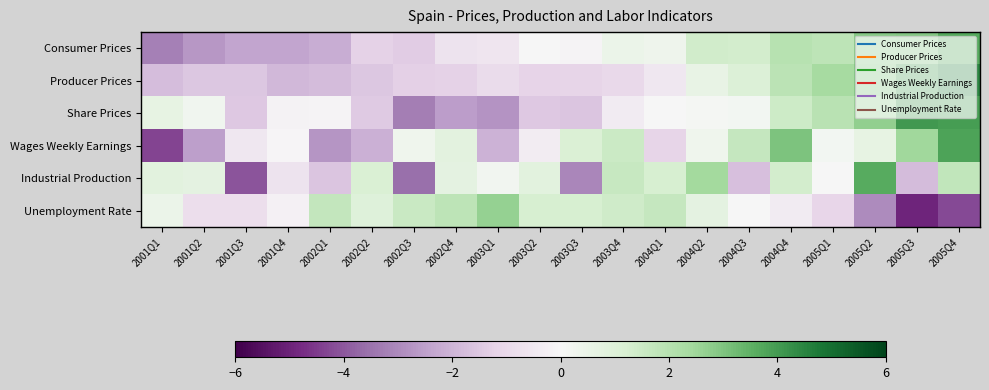

Reading right to left, transcribe all the data shown in this chart.

Consumer Prices: 2005Q4=3.7	2005Q3=2.9	2005Q2=2.9	2005Q1=1.8	2004Q4=2.0	2004Q3=1.4	2004Q2=1.4	2004Q1=0.4	2003Q4=0.5	2003Q3=-0.1	2003Q2=-0.0	2003Q1=-0.6	2002Q4=-0.7	2002Q3=-1.4	2002Q2=-1.3	2002Q1=-2.2	2001Q4=-2.4	2001Q3=-2.4	2001Q2=-2.7	2001Q1=-3.2
Producer Prices: 2005Q4=4.5	2005Q3=3.9	2005Q2=3.0	2005Q1=2.3	2004Q4=1.9	2004Q3=1.1	2004Q2=0.6	2004Q1=-0.5	2003Q4=-1.0	2003Q3=-1.1	2003Q2=-1.2	2003Q1=-0.9	2002Q4=-1.2	2002Q3=-1.3	2002Q2=-1.5	2002Q1=-1.8	2001Q4=-1.9	2001Q3=-1.5	2001Q2=-1.5	2001Q1=-1.8
Share Prices: 2005Q4=3.9	2005Q3=4.1	2005Q2=2.7	2005Q1=1.9	2004Q4=1.5	2004Q3=0.1	2004Q2=0.1	2004Q1=0.0	2003Q4=-0.4	2003Q3=-1.6	2003Q2=-1.5	2003Q1=-2.8	2002Q4=-2.6	2002Q3=-3.3	2002Q2=-1.5	2002Q1=-0.1	2001Q4=-0.2	2001Q3=-1.5	2001Q2=0.3	2001Q1=0.6
Wages Weekly Earnings: 2005Q4=3.8	2005Q3=2.4	2005Q2=0.6	2005Q1=0.2	2004Q4=3.0	2004Q3=1.7	2004Q2=0.3	2004Q1=-1.1	2003Q4=1.5	2003Q3=1.1	2003Q2=-0.3	2003Q1=-2.0	2002Q4=0.8	2002Q3=0.3	2002Q2=-2.1	2002Q1=-2.7	2001Q4=-0.1	2001Q3=-0.5	2001Q2=-2.5	2001Q1=-4.3
Industrial Production: 2005Q4=1.8	2005Q3=-1.8	2005Q2=3.6	2005Q1=0.0	2004Q4=1.4	2004Q3=-1.7	2004Q2=2.4	2004Q1=1.2	2003Q4=1.6	2003Q3=-3.1	2003Q2=0.8	2003Q1=0.2	2002Q4=0.7	2002Q3=-3.6	2002Q2=1.1	2002Q1=-1.6	2001Q4=-0.7	2001Q3=-4.1	2001Q2=0.7	2001Q1=0.8
Unemployment Rate: 2005Q4=-4.3	2005Q3=-5.0	2005Q2=-3.0	2005Q1=-1.1	2004Q4=-0.4	2004Q3=0.0	2004Q2=0.7	2004Q1=1.7	2003Q4=1.4	2003Q3=1.2	2003Q2=1.2	2003Q1=2.7	2002Q4=1.9	2002Q3=1.6	2002Q2=0.9	2002Q1=1.7	2001Q4=-0.2	2001Q3=-0.8	2001Q2=-0.8	2001Q1=0.4